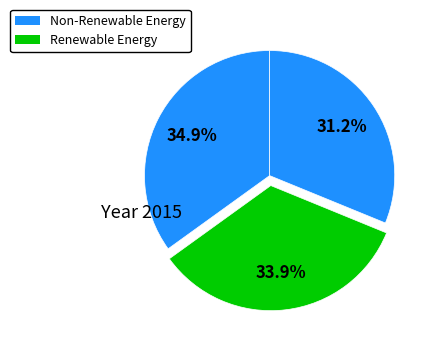

Count the number of slices in the pie.

3